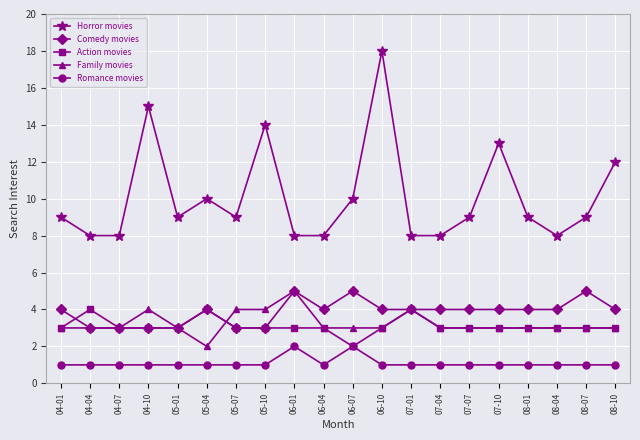

True or false: Family movies and Horror movies cross at least once.

False